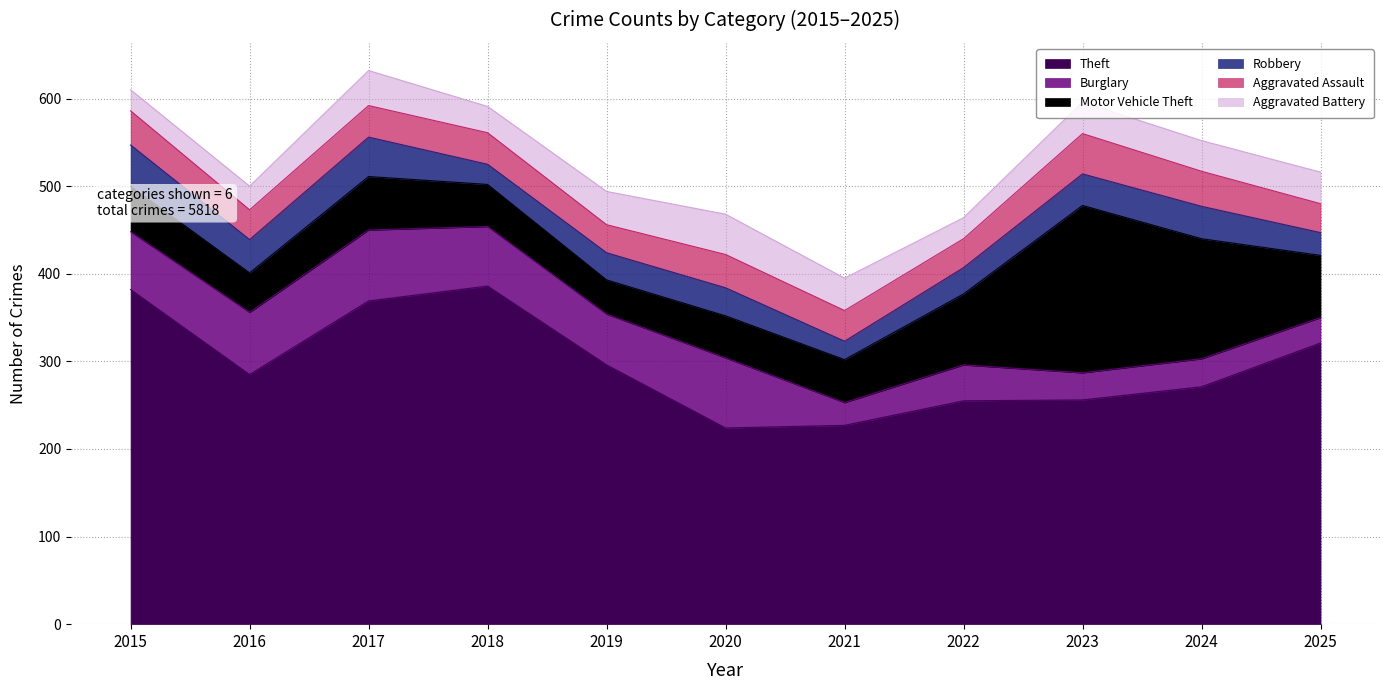

What is the total value across all series at 2021?

395